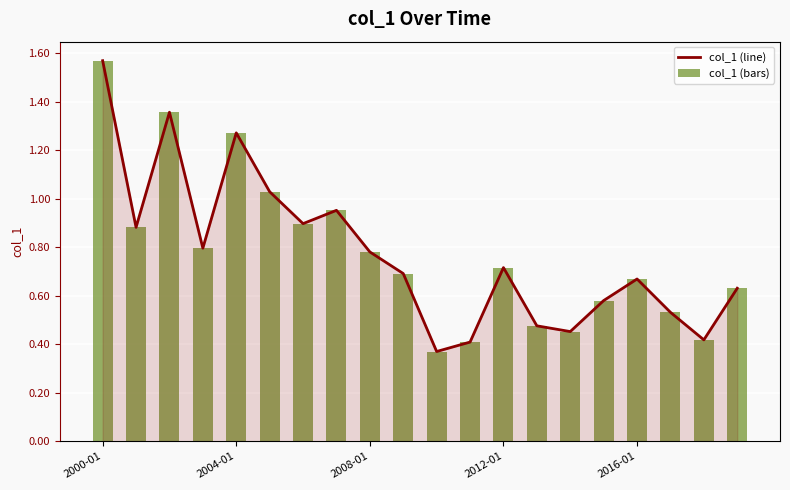

What is the average value of the col_1 (line) series?

0.8